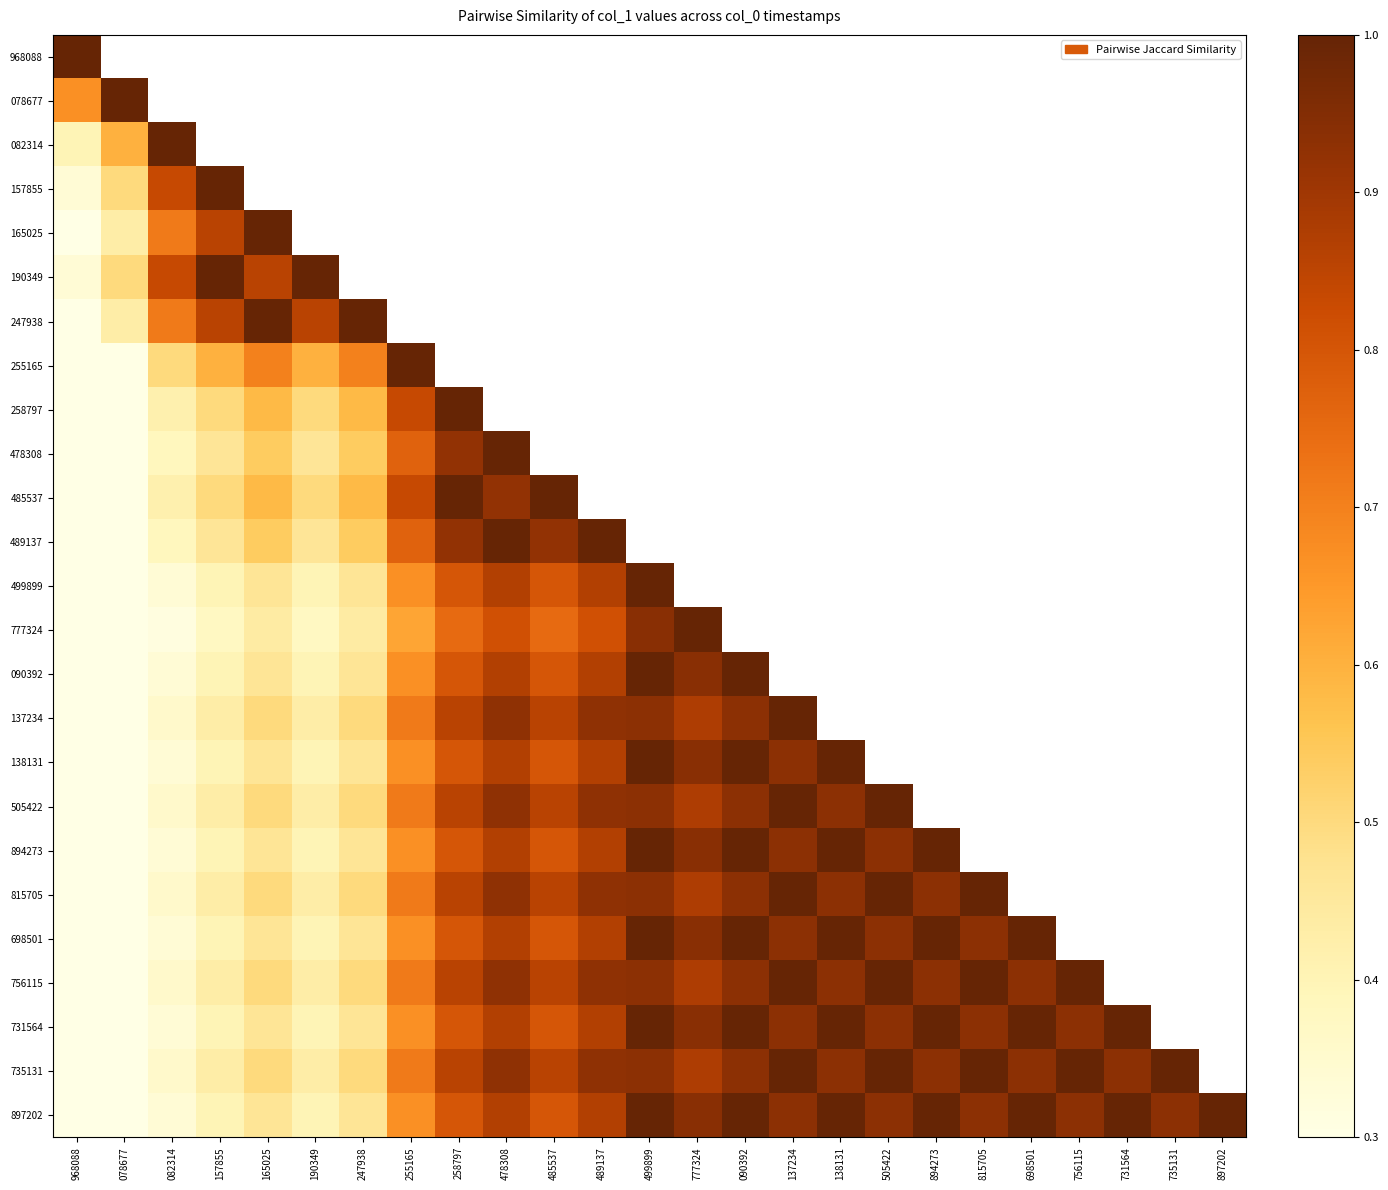

At 190349, list the series in order from smallest to largest.

478308, 258797, 255165, 247938, 968088, 078677, 082314, 157855, 165025, 777324, 499899, 090392, 138131, 894273, 698501, 731564, 897202, 137234, 505422, 815705, 756115, 735131, 489137, 485537, 190349